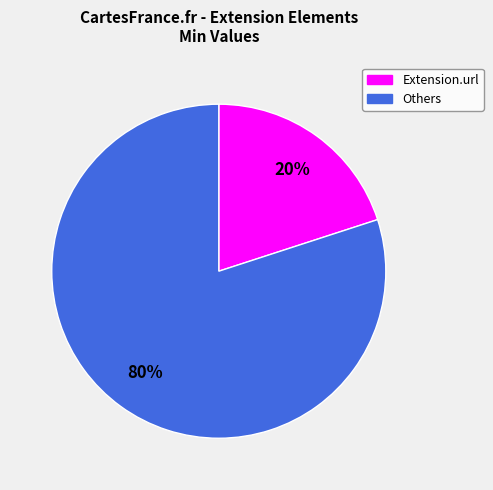

To the nearest percent, what is the difference between the largest and smallest slice percentages?

60%